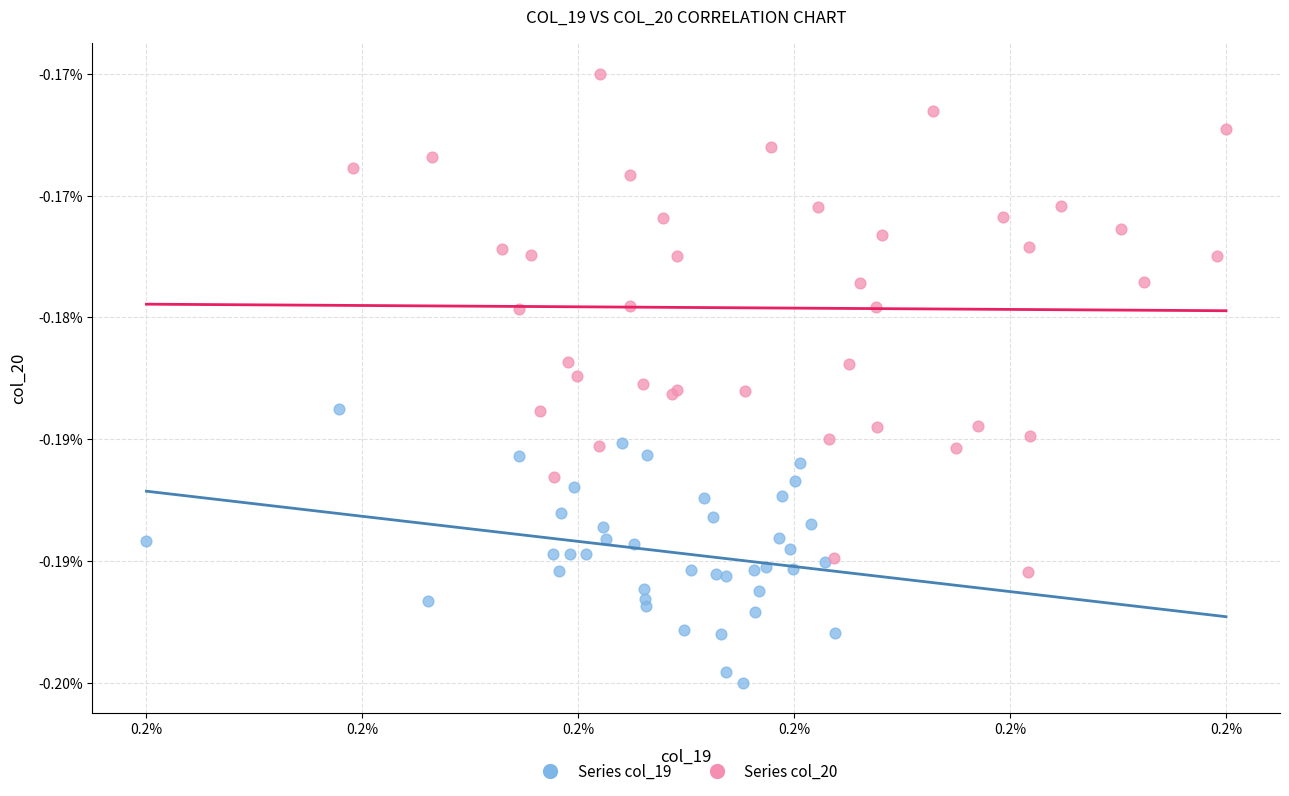

What are all the series names shown in the legend?

Series col_19, Series col_20